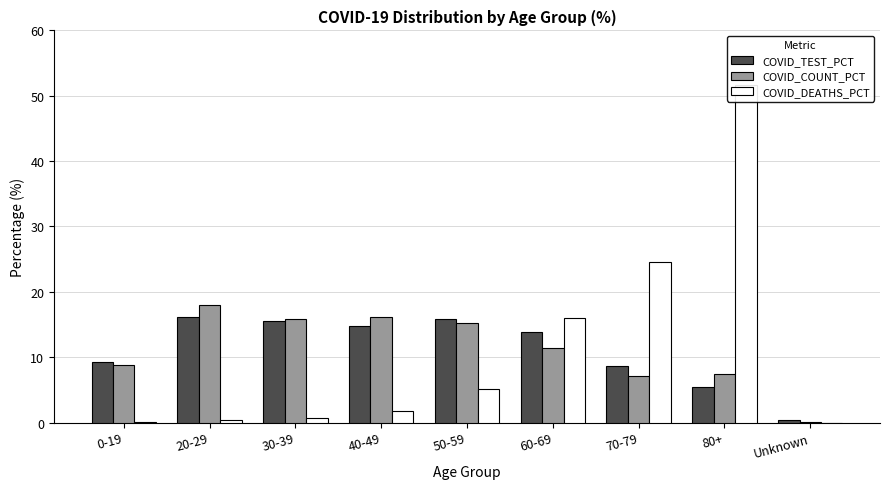

Is it true that COVID_COUNT_PCT equals 0.0 at Unknown?

False